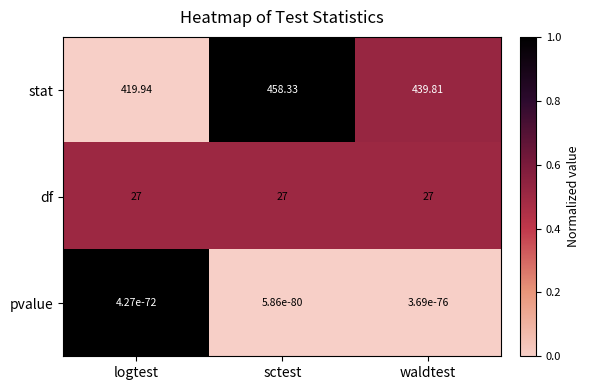

What is the spread (max minus min) of values at logtest?

419.9